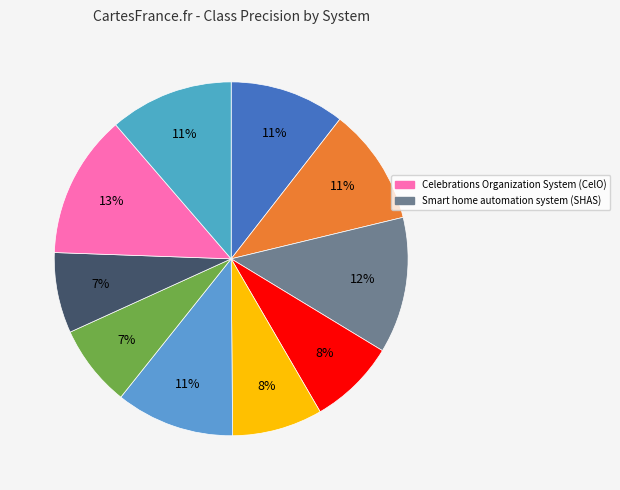

Rank the categories by value from lowest to highest.

H2S, Hotel Booking Management System (HBMS), Tile-O, Block 223, BTMS, Team Sports Scouting (TSS), Online Tutoring System (OTS), Lab Requisition Management System, Smart home automation system (SHAS), Celebrations Organization System (CelO)